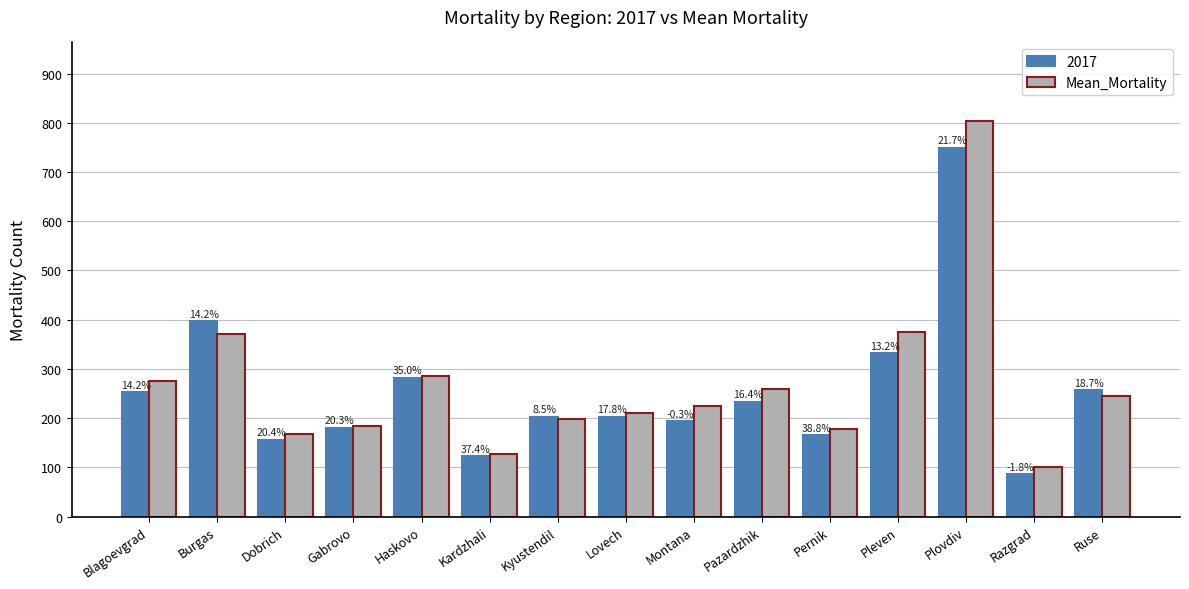

What are all the series names shown in the legend?

2017, Mean_Mortality